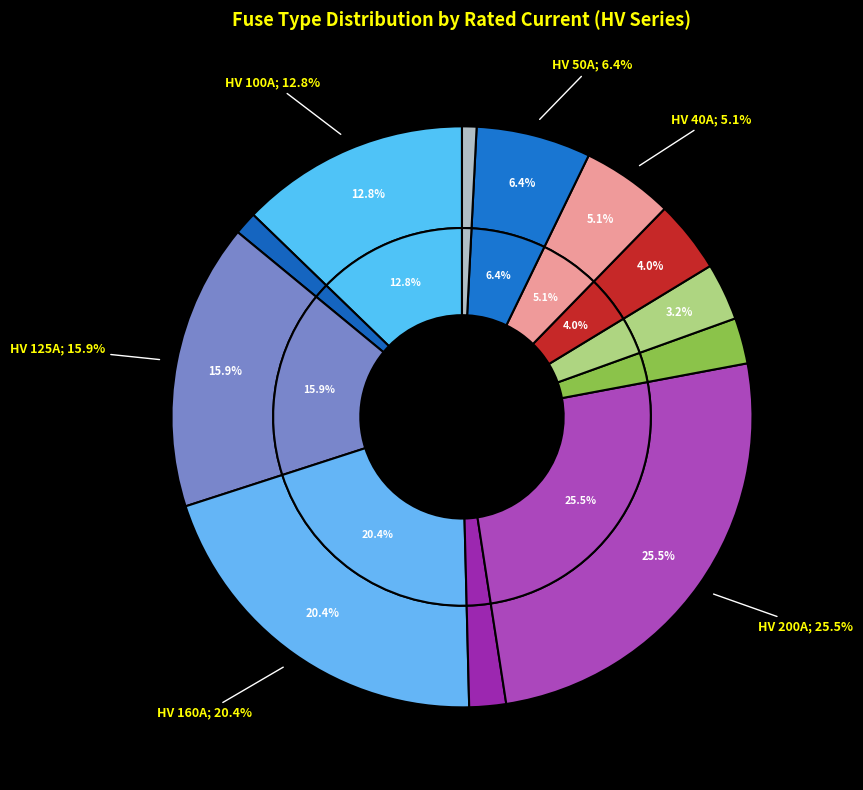

Which slice is the largest?

HV 200A